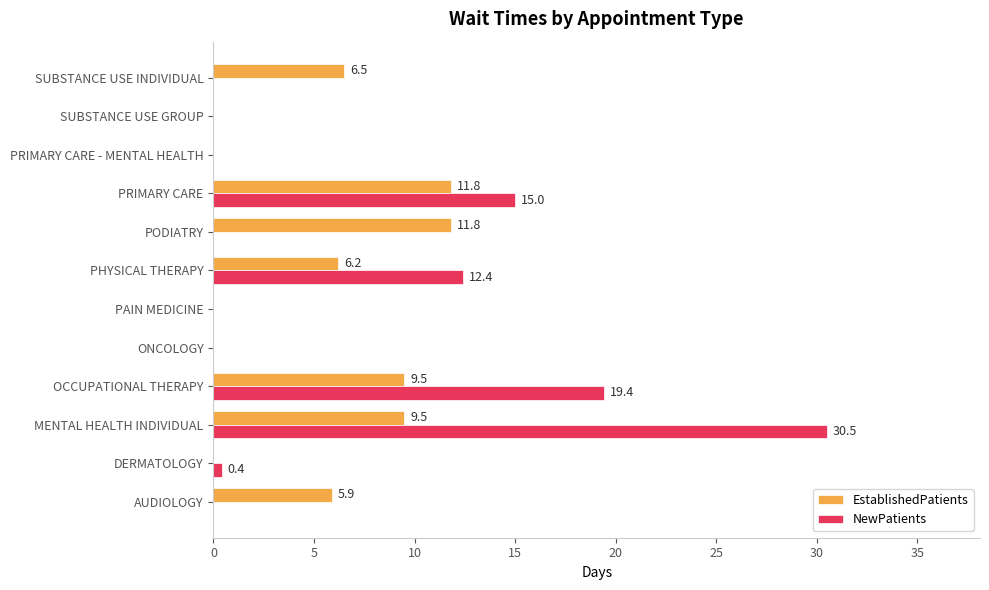

Is it true that EstablishedPatients equals 4.1 at PRIMARY CARE?

False